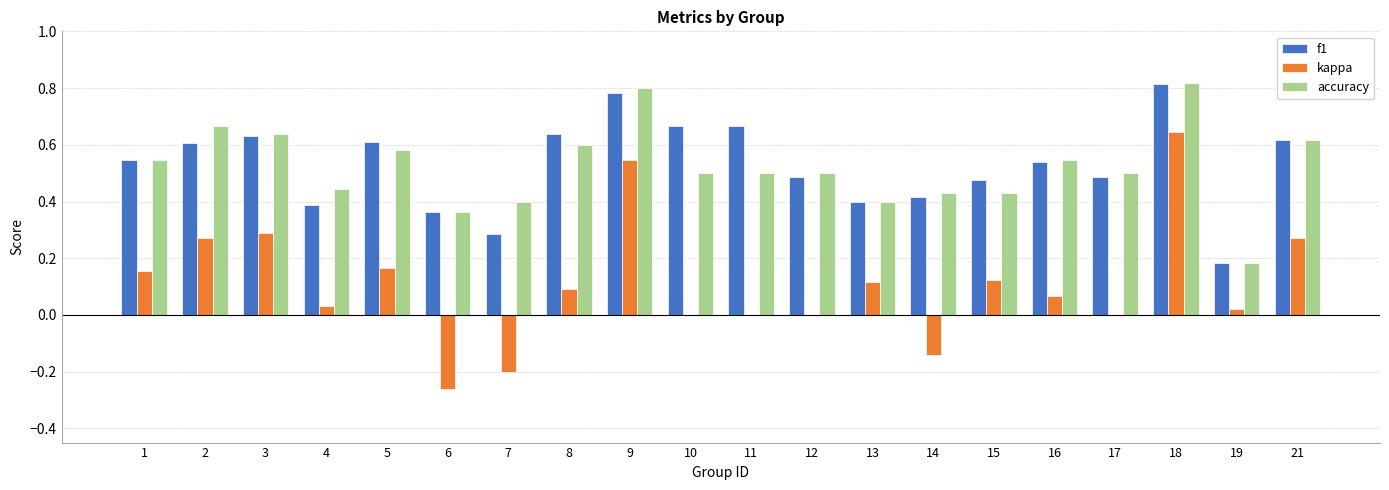

What are all the series names shown in the legend?

f1, kappa, accuracy